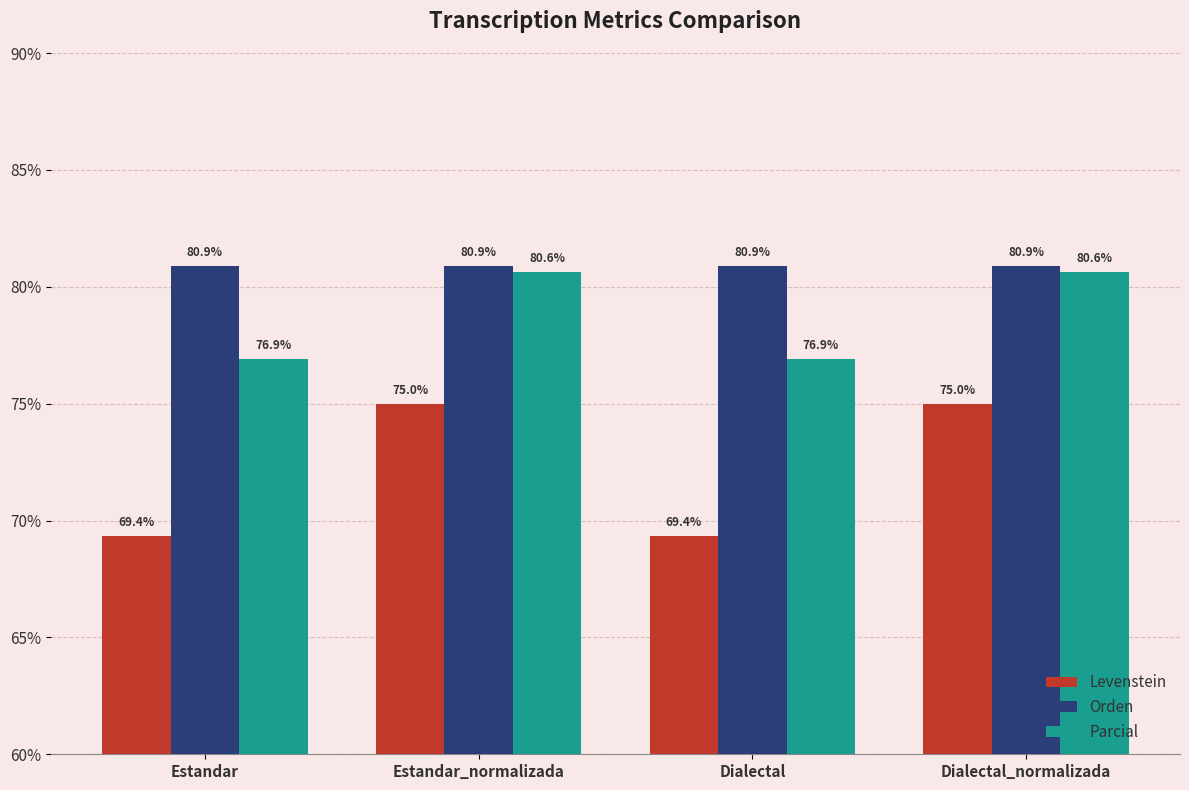

Is the value of Levenstein at Estandar_normalizada greater than the value of Orden at Estandar?

No